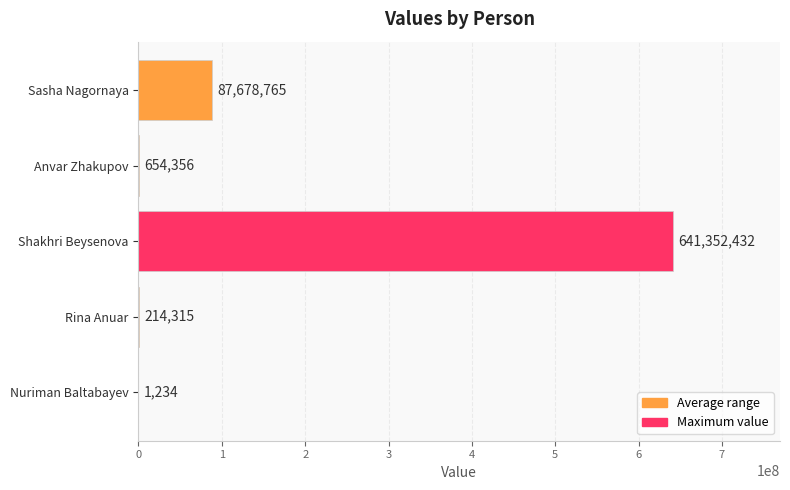

What is the sum of the values at Anvar Zhakupov and Nuriman Baltabayev?

655590